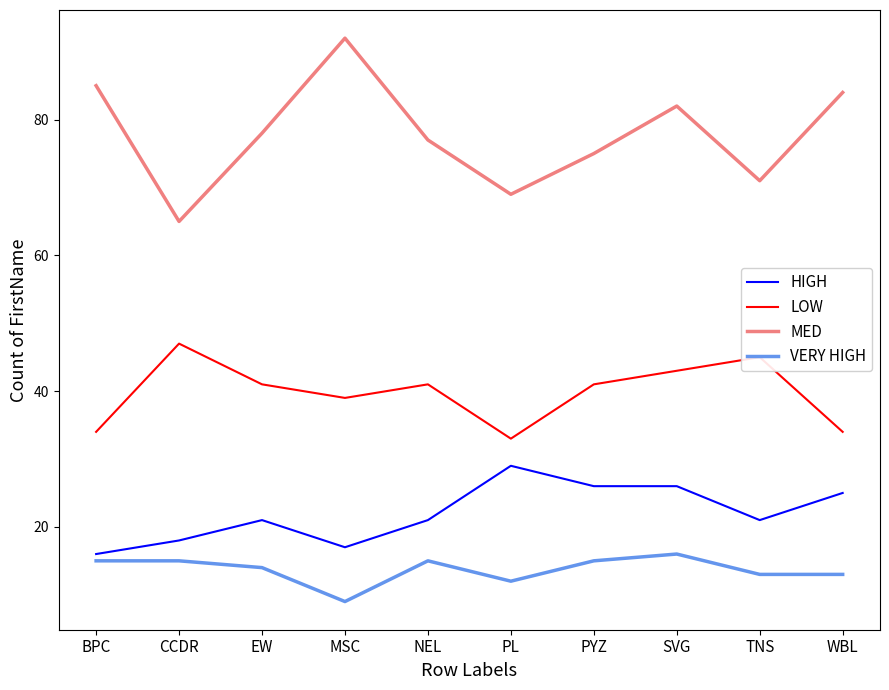

True or false: MED has a value of 40 at TNS.

False